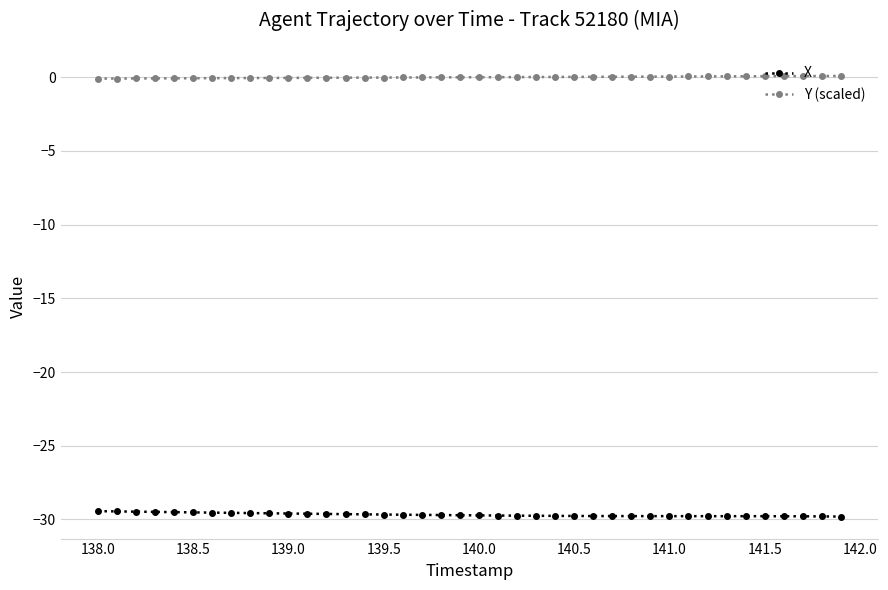

True or false: Y (scaled) and X intersect in this chart.

False